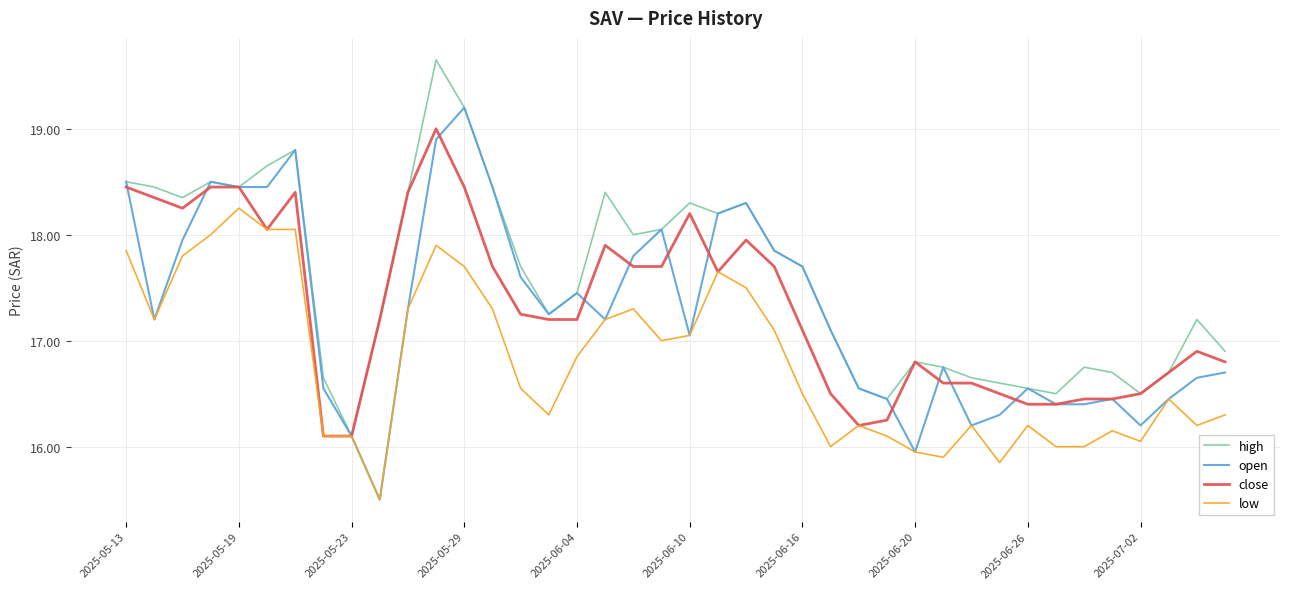

List the series in order of their peak value, lowest first.

low, close, open, high